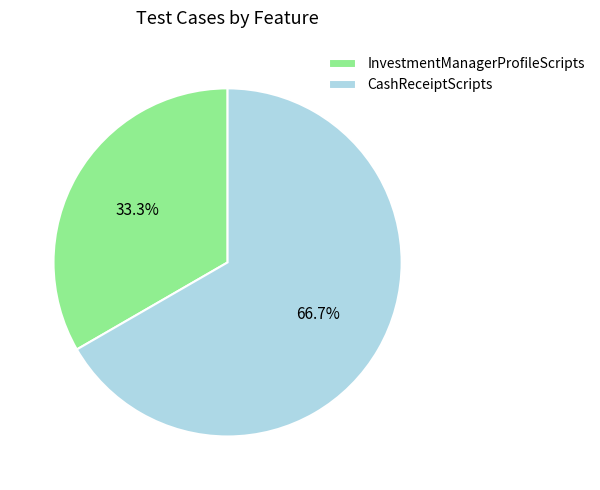

To the nearest percent, what is the difference between the CashReceiptScripts and InvestmentManagerProfileScripts slice percentages?

33%